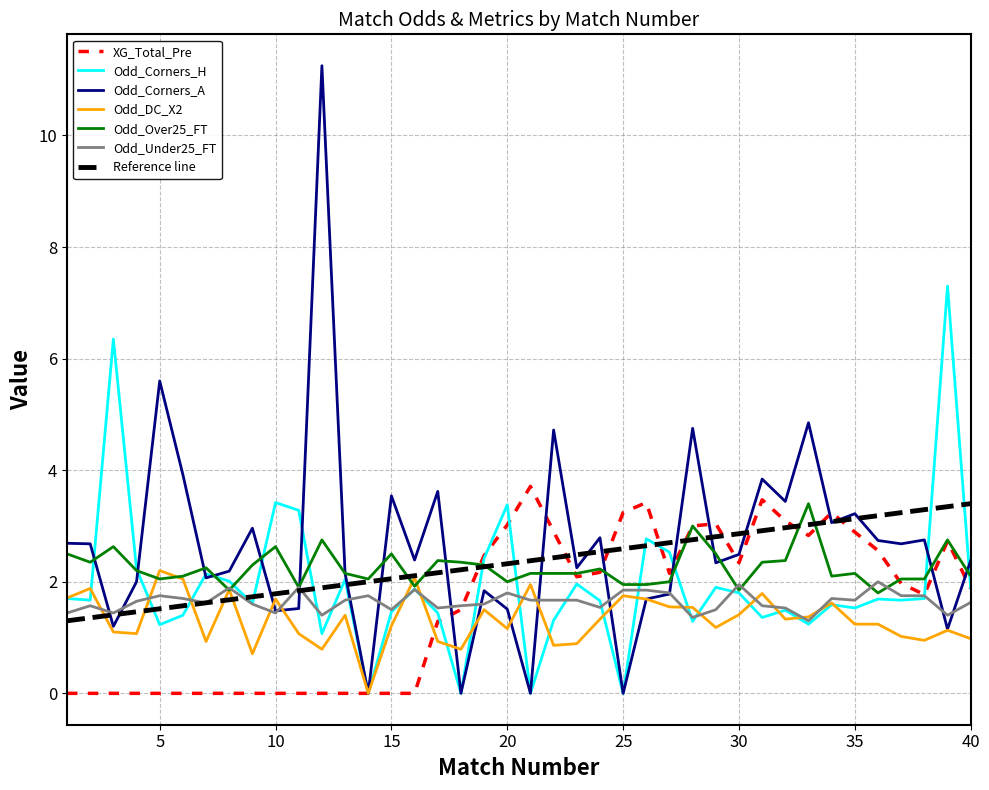

What is the difference between the maximum and minimum values in the XG_Total_Pre series?

3.7